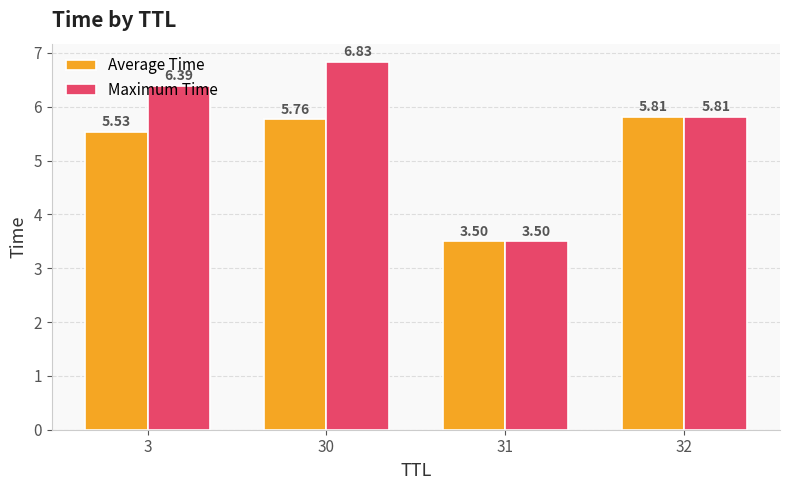

What is the value of the Average Time bar at the 3rd from the left?

3.5